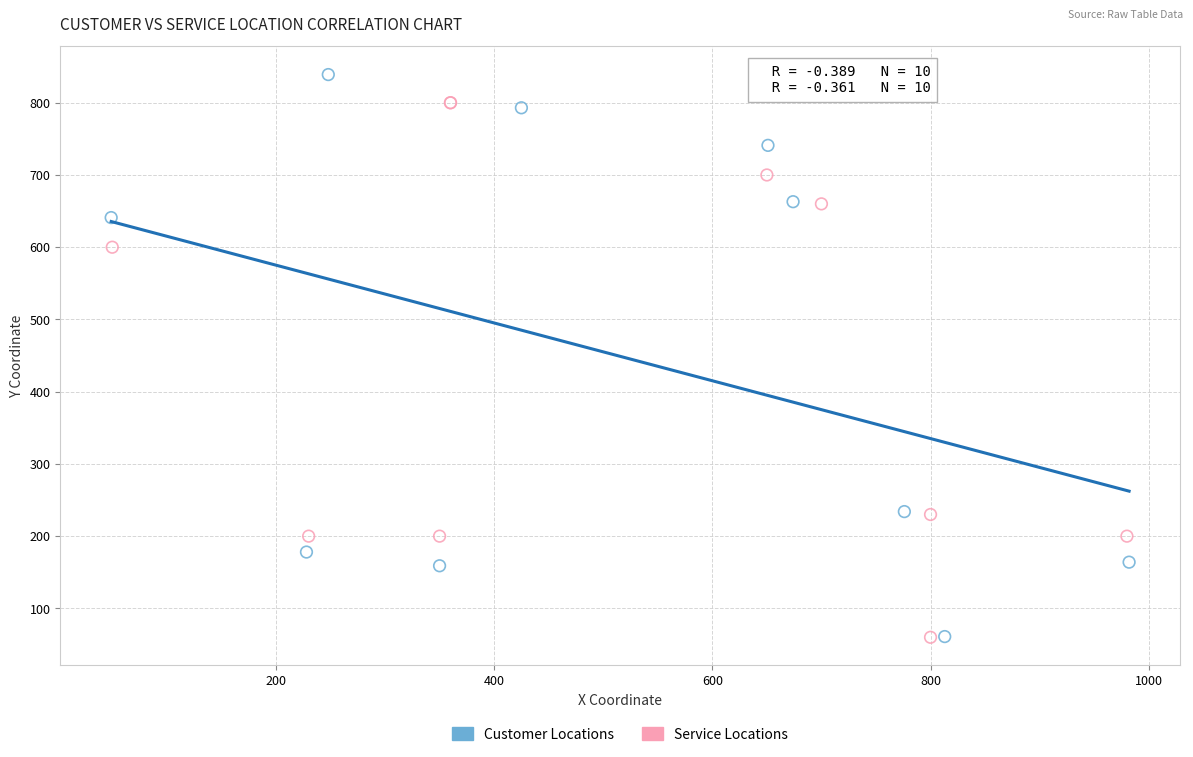

Which series has the largest Y range (max minus min)?

Customer Locations